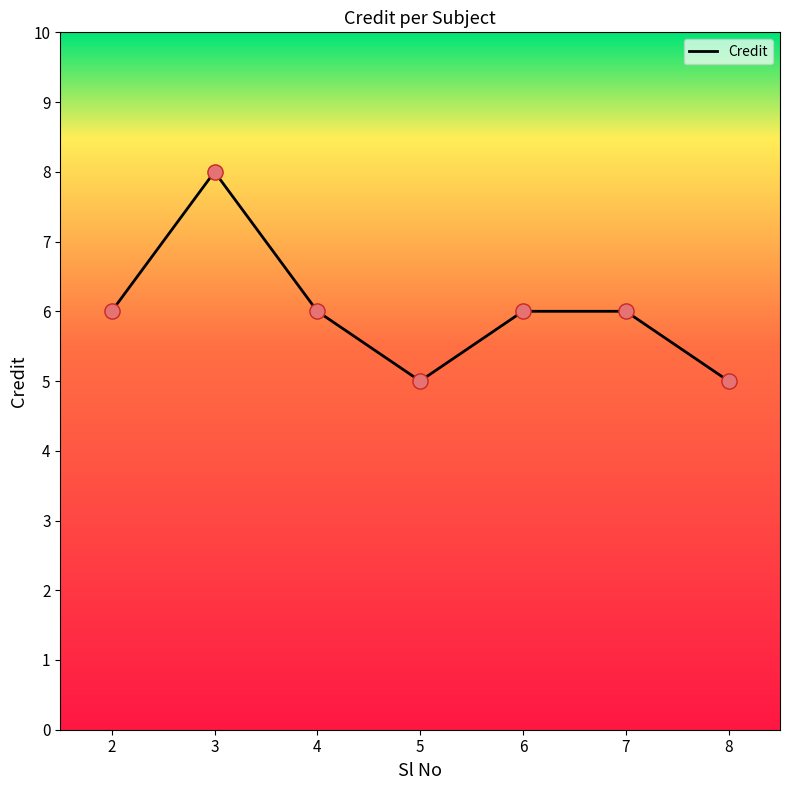

What is the change in value from 3 to 4?

-2